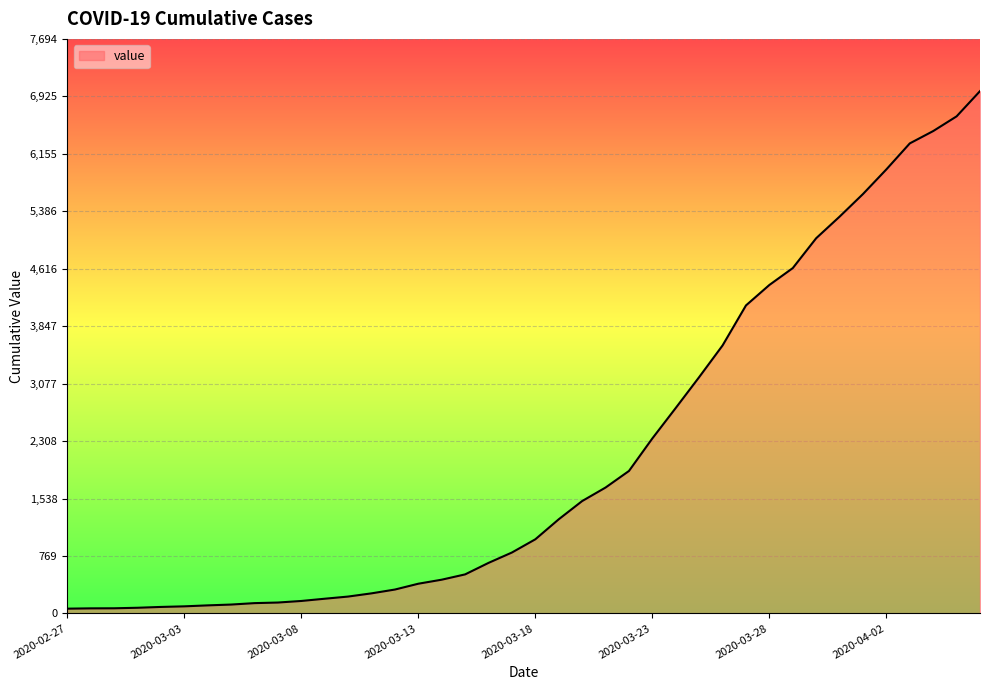

What is the maximum value shown in the chart?

6995